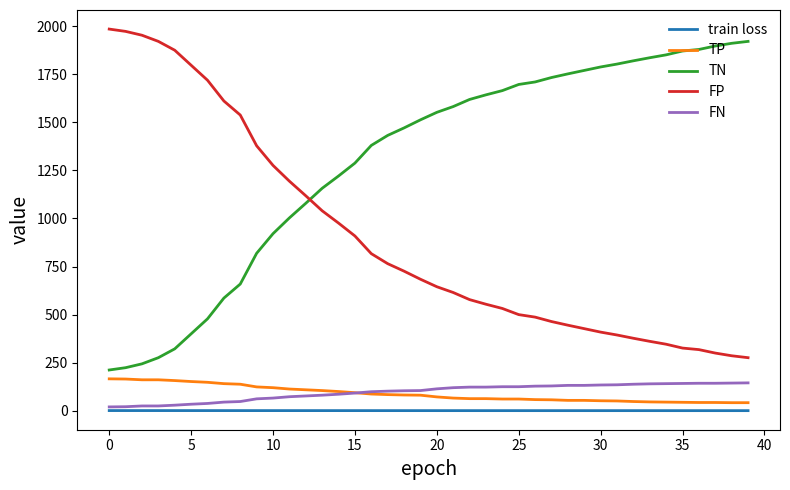

What is the minimum value for FP?

276.0